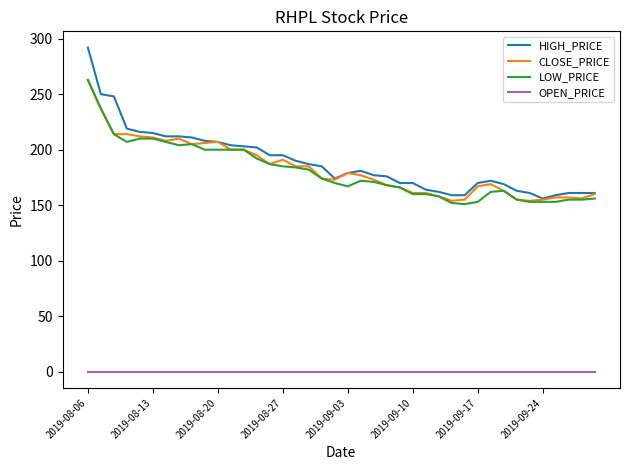

Which series has the largest range (max minus min)?

HIGH_PRICE